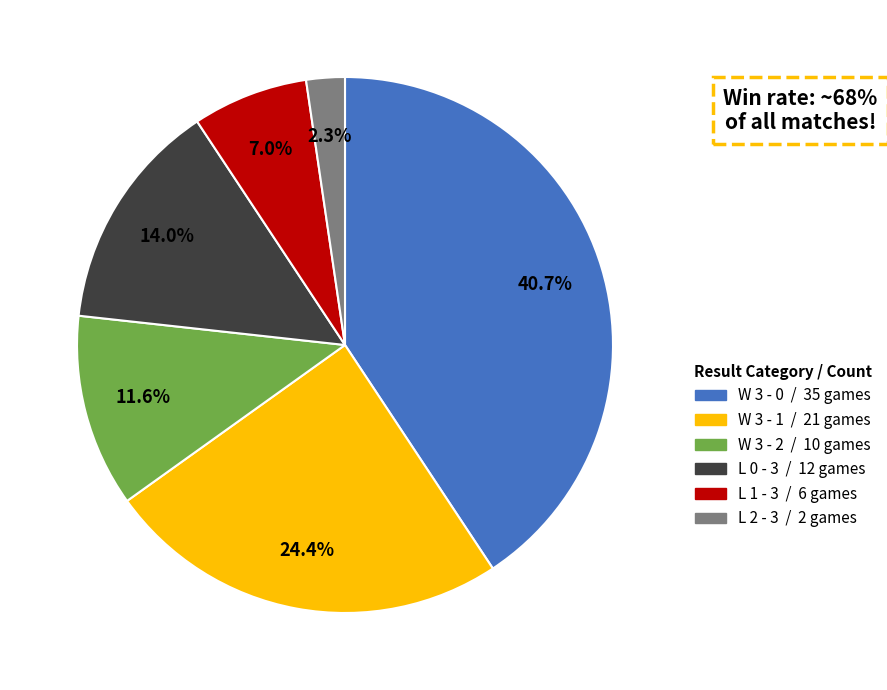

To the nearest percent, what is the average slice percentage?

17%